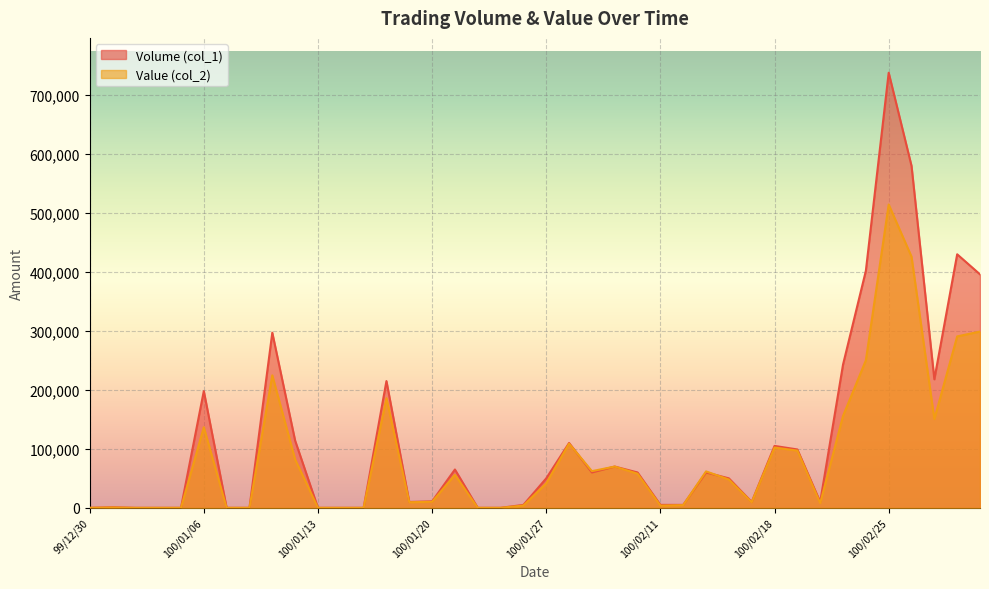

Where does the Volume (col_1) series first go above 50000?

100/01/06